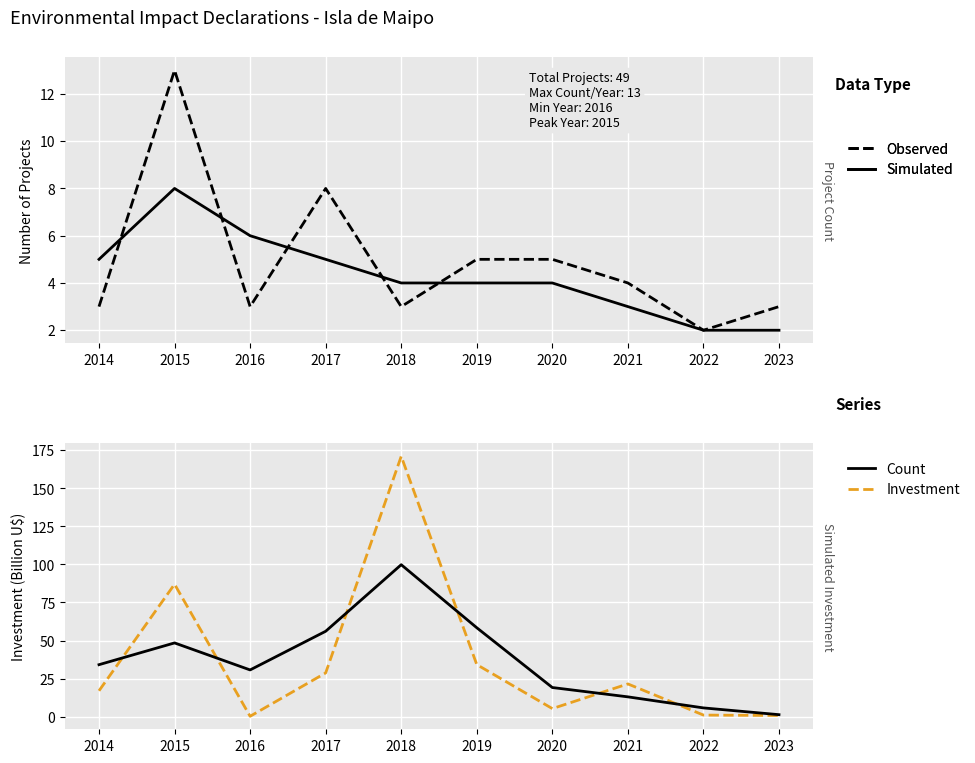

Which series has the widest spread of values?

Investment (Observed)